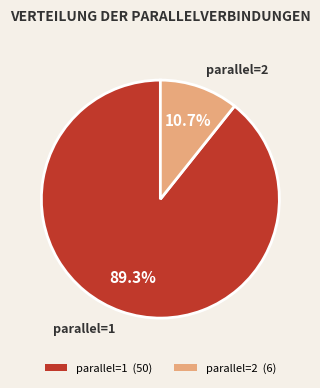

Approximately how many times larger is the value at parallel=1 compared to parallel=2?

8.3